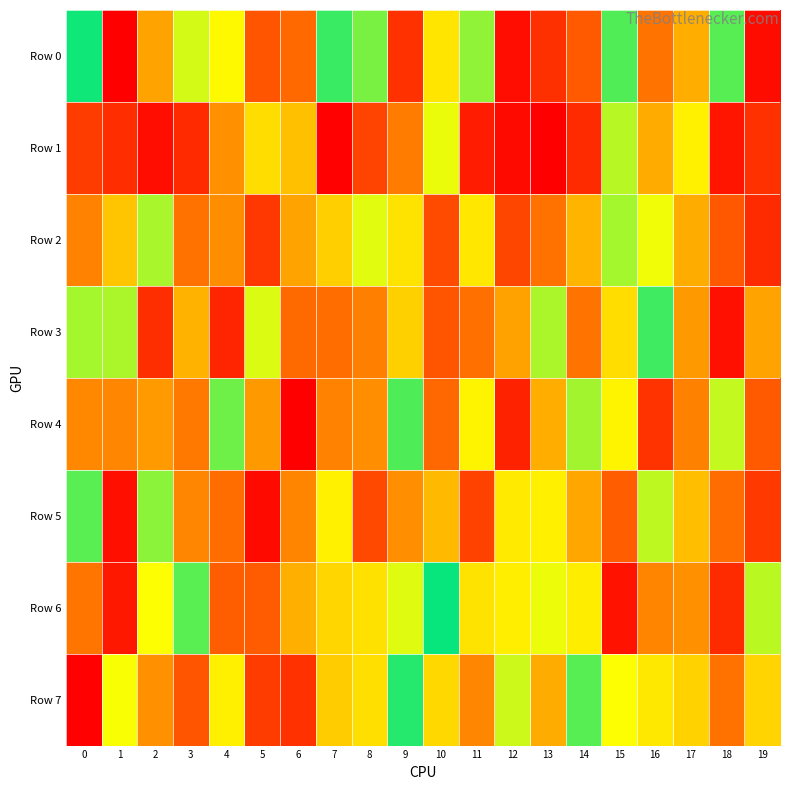

Reading left to right, what are all the values shown in this chart?

Row 0: 0=980309	1=3076	2=426132	3=724976	4=651665	5=224262	6=274026	7=923255	8=840696	9=129156	10=600929	11=811002	12=38594	13=128819	14=235475	15=890956	16=304525	17=455674	18=884043	19=33327
Row 1: 0=160148	1=118577	2=37090	3=110195	4=380308	5=581719	6=502142	7=4789	8=178168	9=324249	10=691444	11=75426	12=30559	13=192	14=115280	15=759581	16=448586	17=630529	18=55347	19=129687
Row 2: 0=342310	1=518541	2=777595	3=298856	4=367470	5=146350	6=429152	7=541983	8=704079	9=594479	10=195945	11=604034	12=185245	13=298492	14=473606	15=784291	16=686061	17=452387	18=234156	19=116958
Row 3: 0=782767	1=775798	2=121759	3=465866	4=99964	5=713523	6=279992	7=284039	8=335323	9=543807	10=223519	11=293624	12=424662	13=775161	14=300797	15=581123	16=914266	17=401955	18=43272	19=427416
Row 4: 0=358660	1=354658	2=404043	3=318841	4=853986	5=398458	6=3878	7=341010	8=372779	9=895567	10=273231	11=638944	12=92567	13=454127	14=787862	15=638908	16=132872	17=339693	18=743365	19=234451
Row 5: 0=879319	1=42723	2=816823	3=353574	4=288941	5=29426	6=348858	7=632475	8=187957	9=372520	10=487108	11=174099	12=609643	13=627919	14=435281	15=244115	16=750758	17=498019	18=284452	19=150037
Row 6: 0=307971	1=64155	2=671337	3=882482	4=248773	5=242173	6=458742	7=558927	8=586321	9=709551	10=989459	11=595008	12=624198	13=688091	14=617833	15=47466	16=344907	17=376744	18=116935	19=757695
Row 7: 0=6380	1=673348	2=381308	3=223917	4=627594	5=159397	6=130296	7=532037	8=582302	9=952929	10=564738	11=351959	12=733957	13=449975	14=883383	15=671683	16=608370	17=547426	18=298204	19=558138